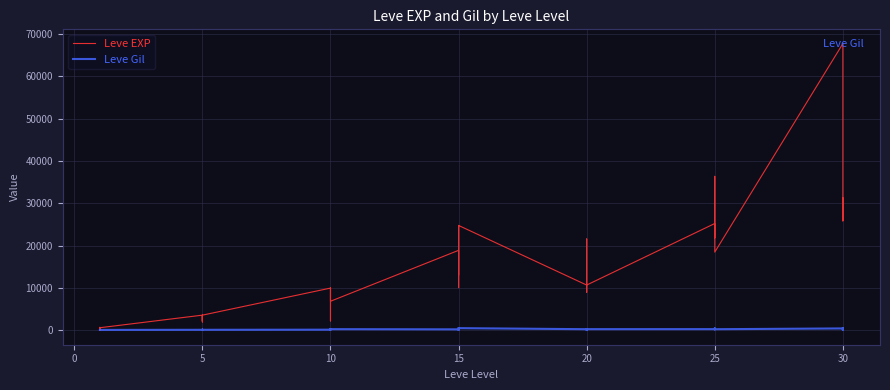

Which series ends up on top after the final intersection of Leve EXP and Leve Gil?

Leve EXP